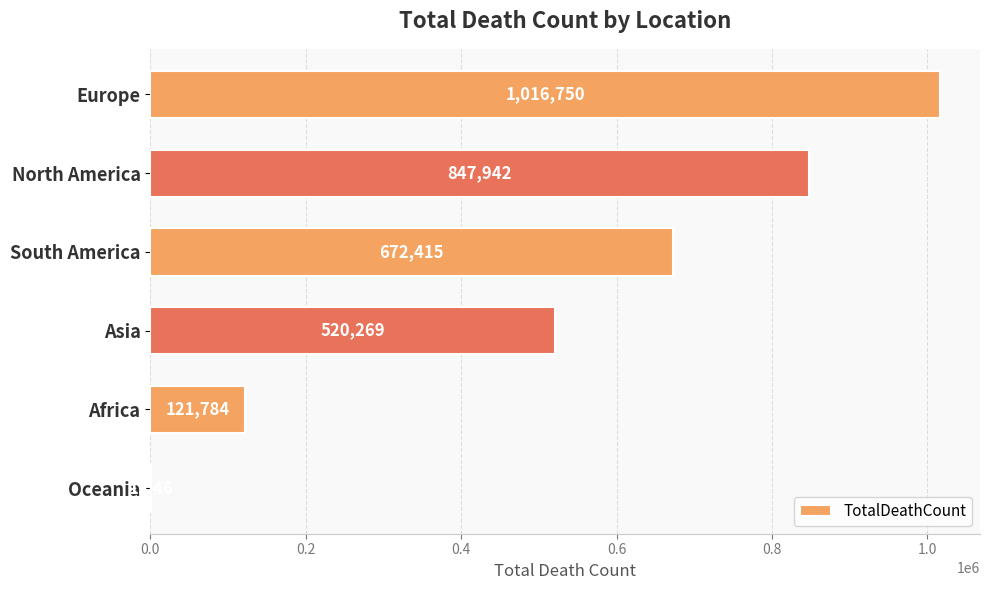

The chart shows a value of 1016750 at Europe. True or false?

True